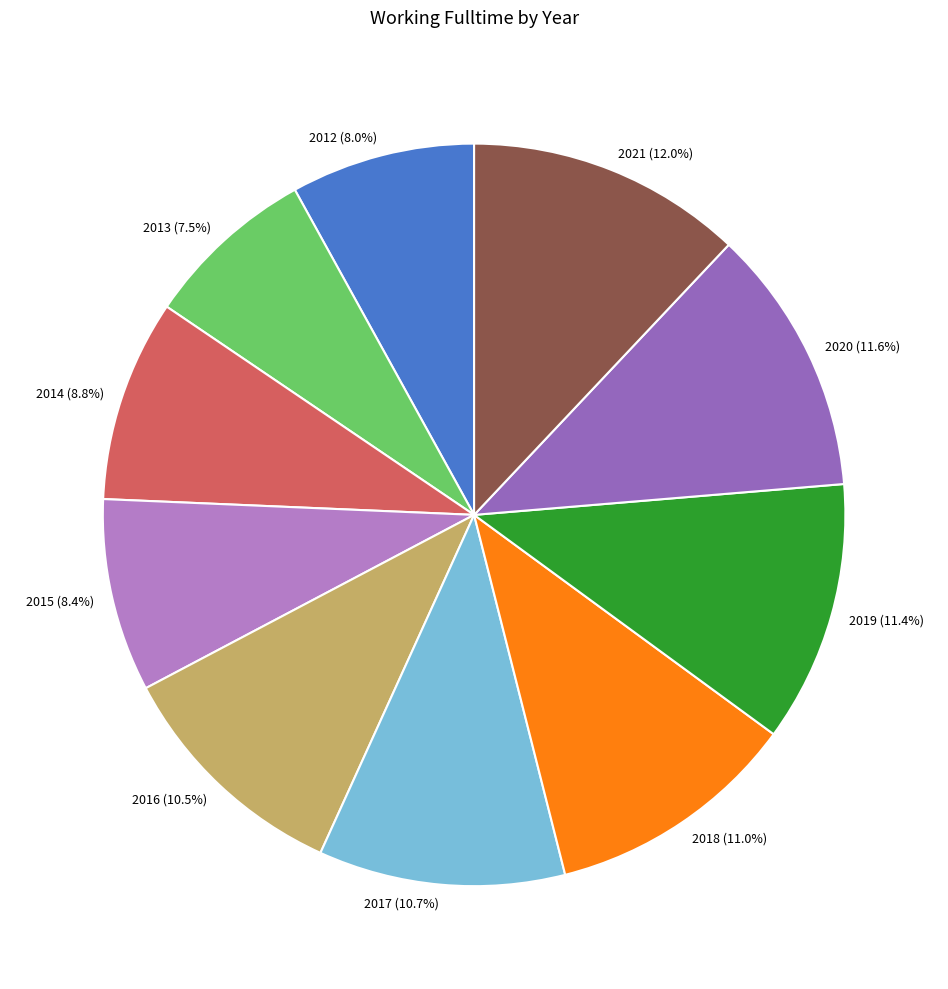

To the nearest percent, what is the combined percentage of 2012 and 2018?

19%